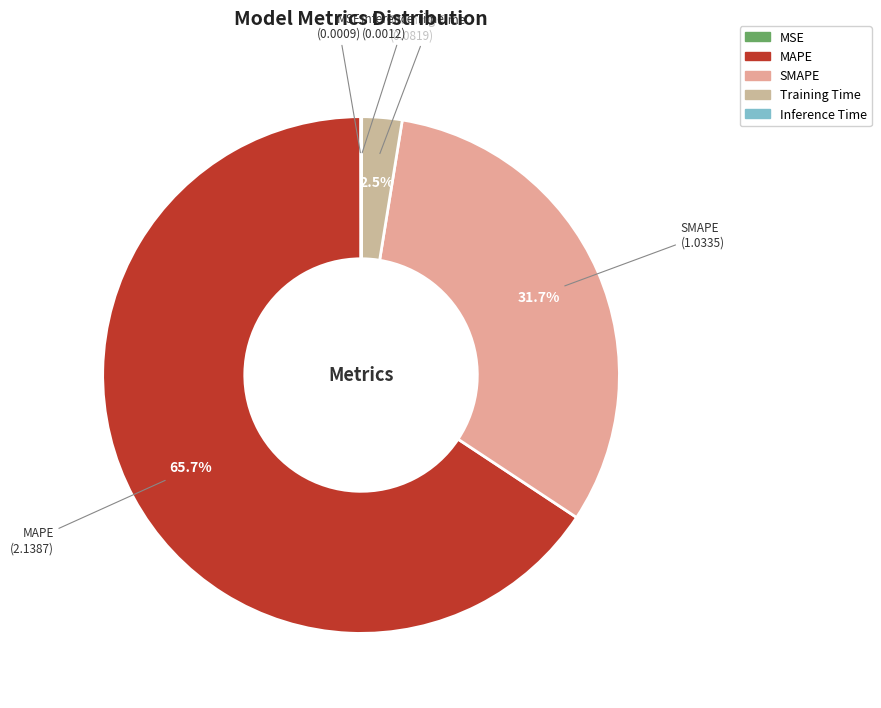

Which category has the biggest portion of the pie?

MAPE